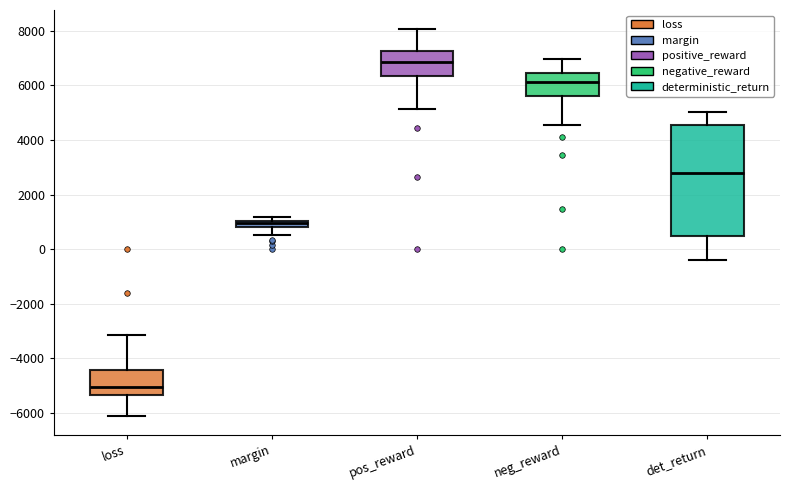

Which box's median line is the highest?

pos_reward